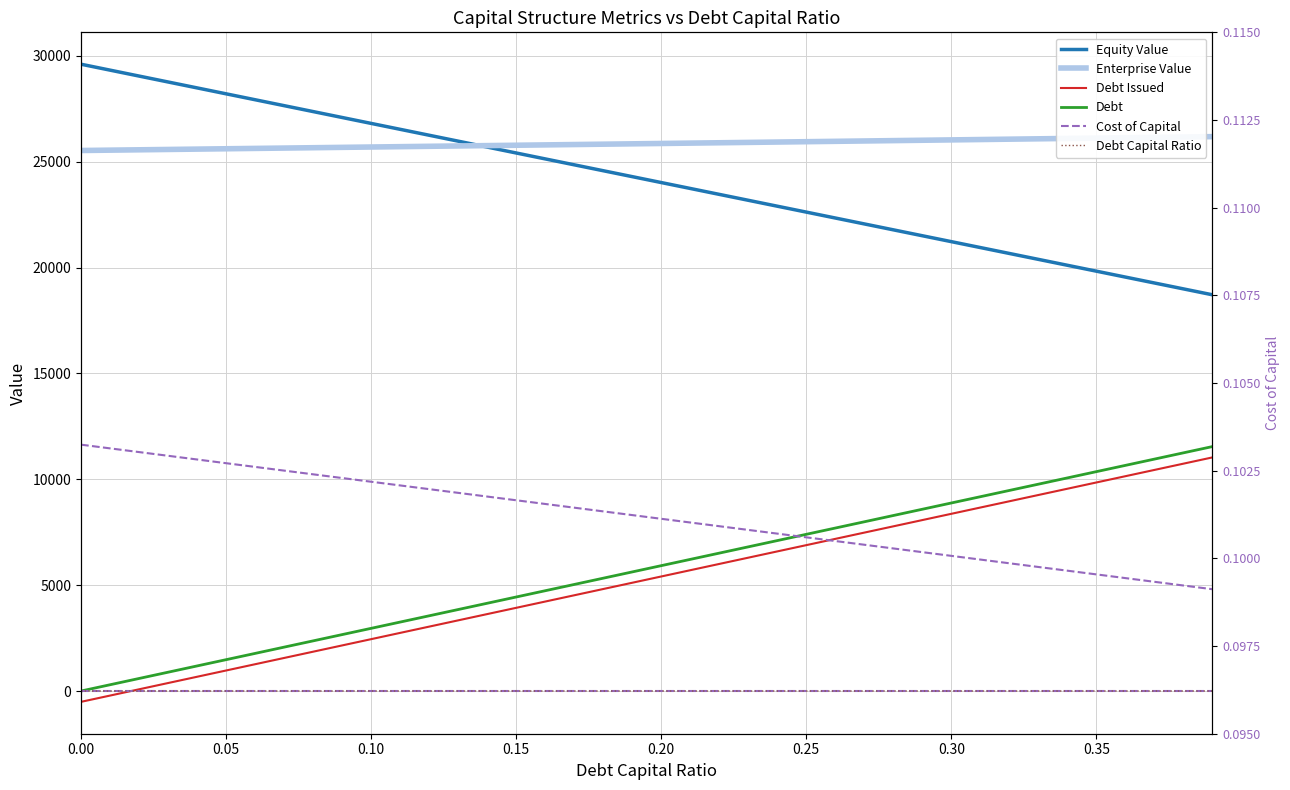

Where do debt_capital and debt first cross each other?

0.0 and 0.01